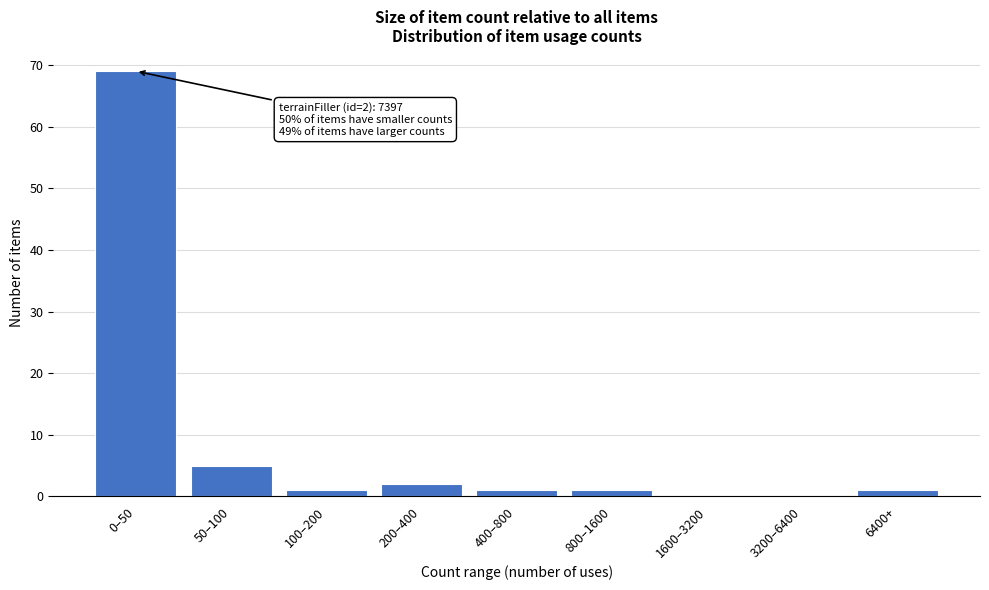

Reading right to left, list all the values displayed in this chart.

6400+=1	3200–6400=0	1600–3200=0	800–1600=1	400–800=1	200–400=2	100–200=1	50–100=5	0–50=69